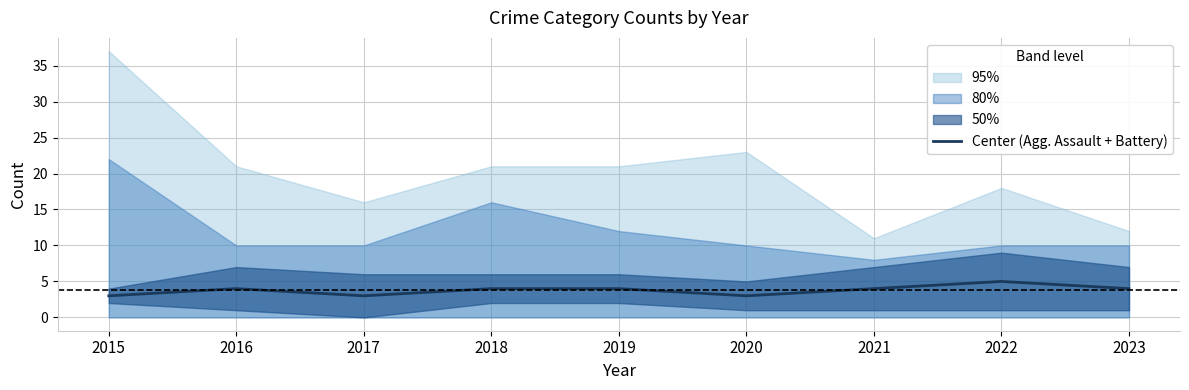

The chart shows a value of 3 at 2017. True or false?

True